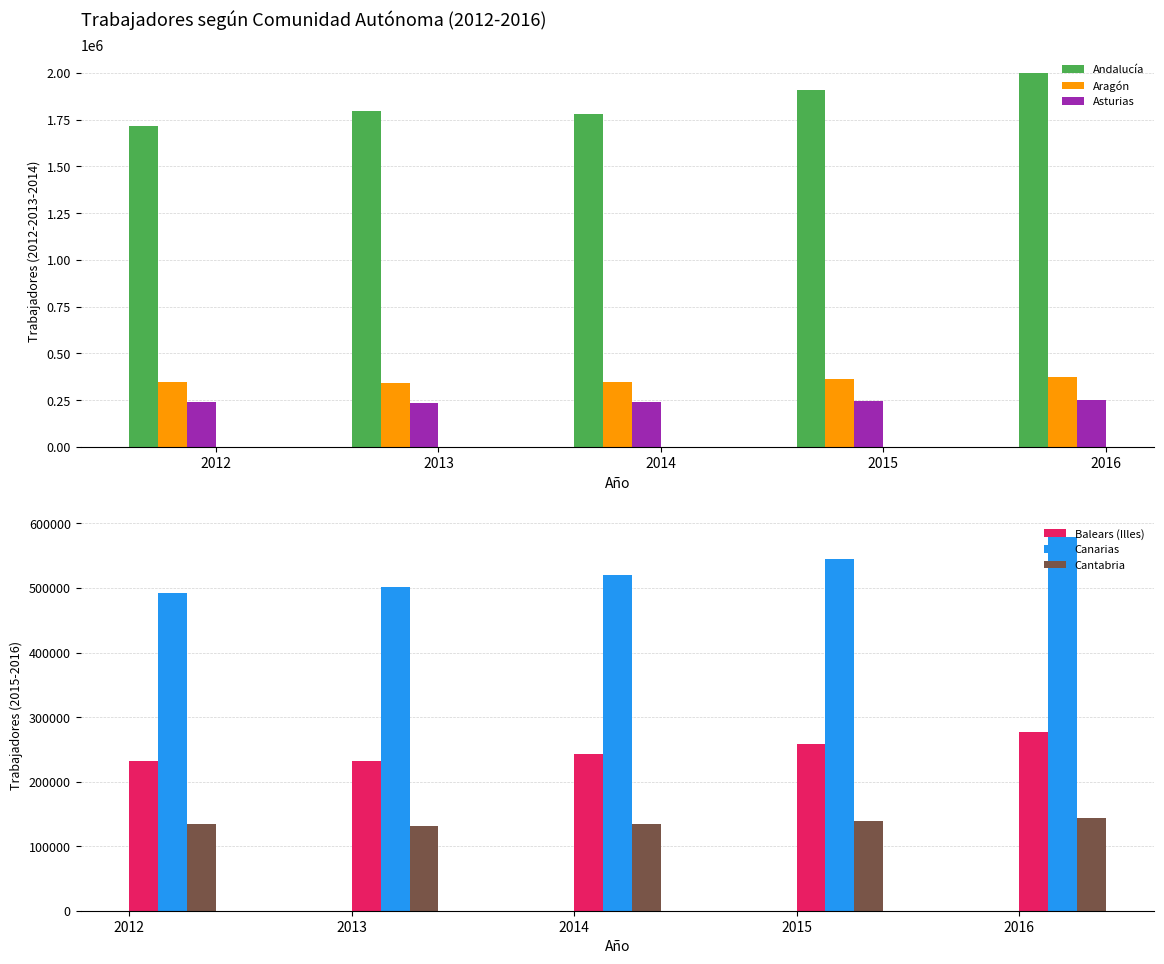

The value of Asturias at 2015 is 242548. True or false?

True